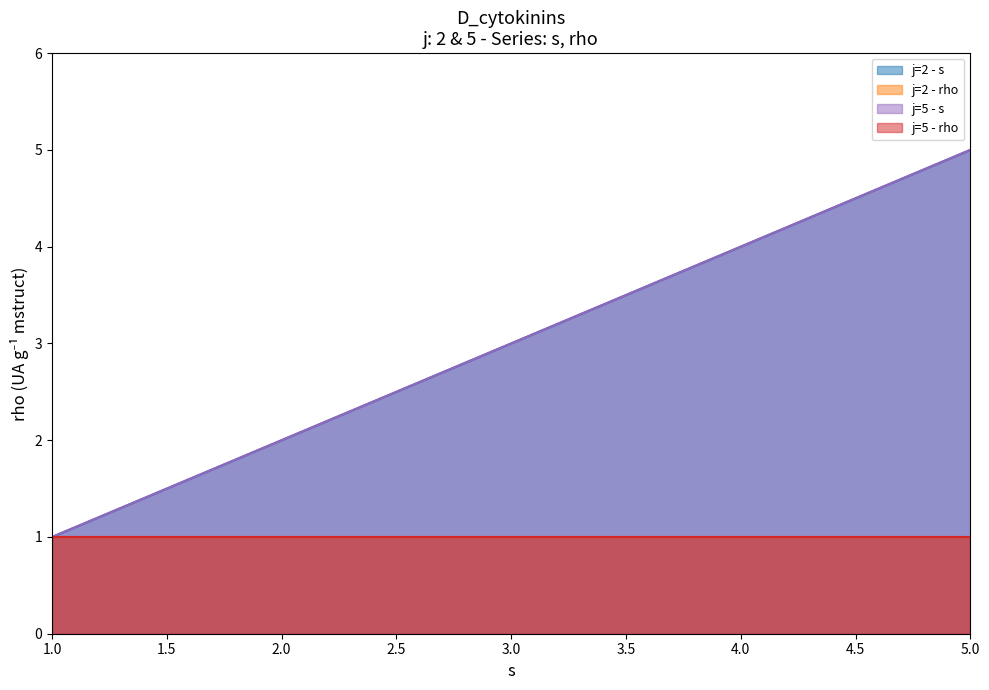

Which series has the largest range (max minus min)?

s